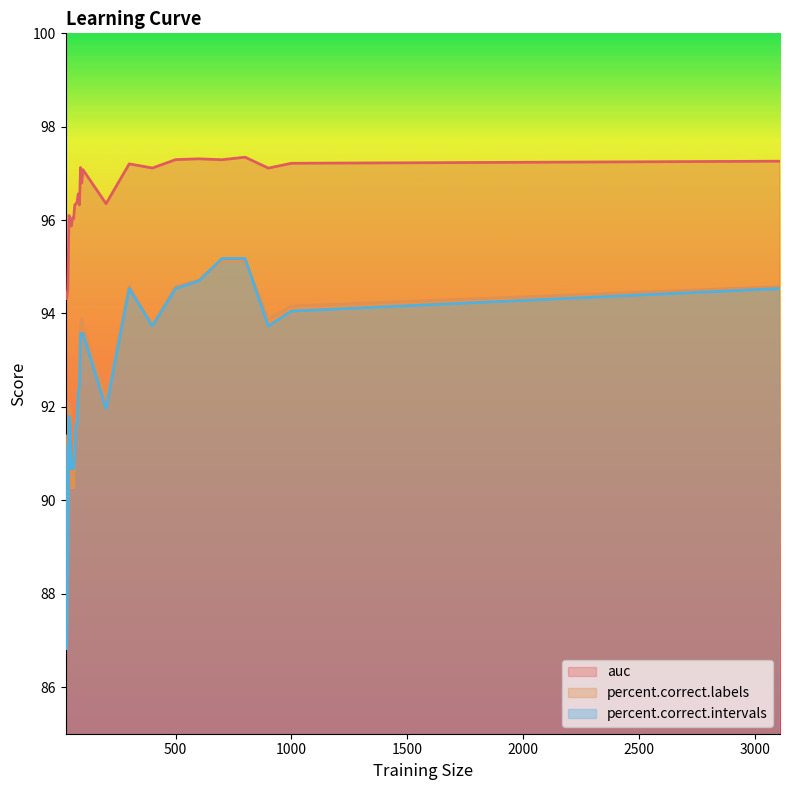

What is the difference between the maximum and minimum values in the percent.correct.intervals series?

8.4